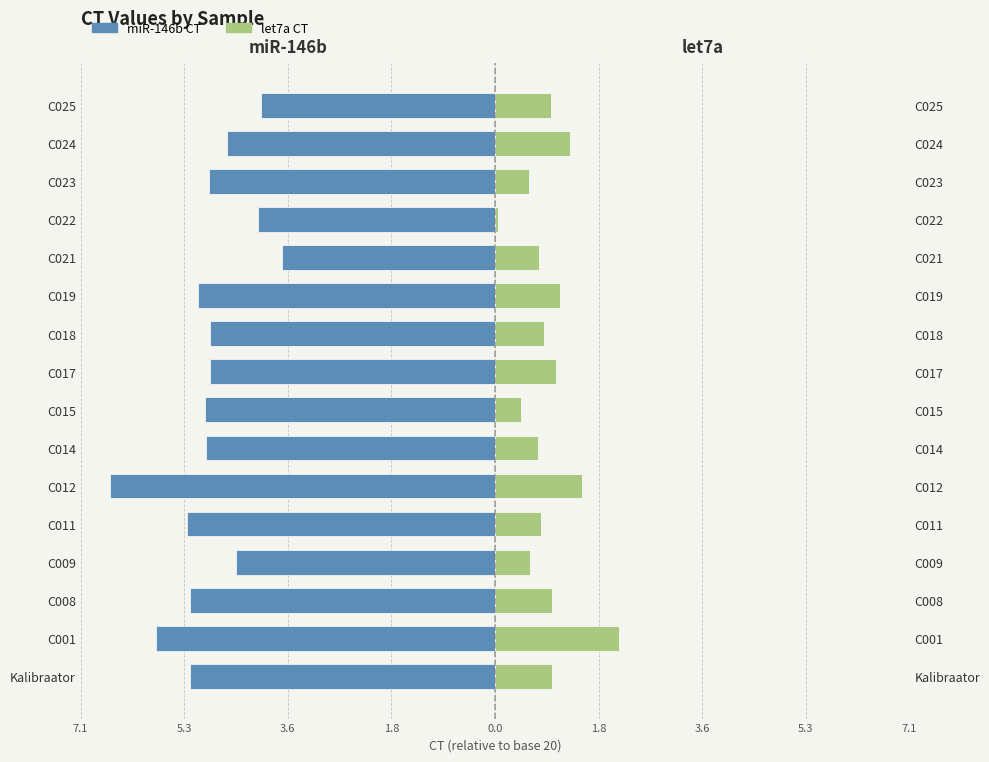

How many groups of bars are there?

16